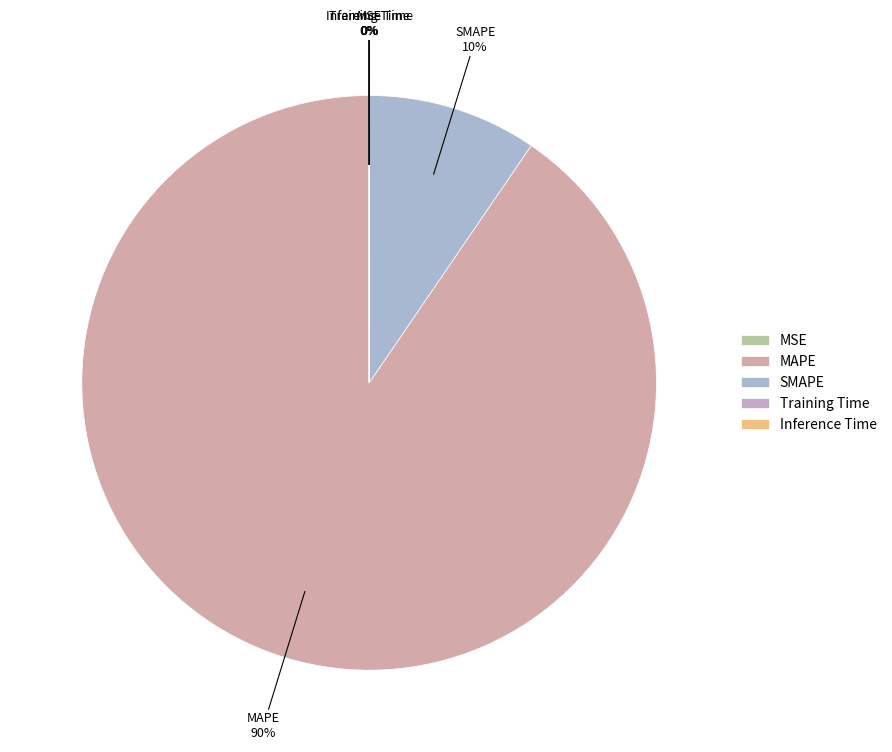

What percentage is the MAPE slice, to the nearest percent?

90%